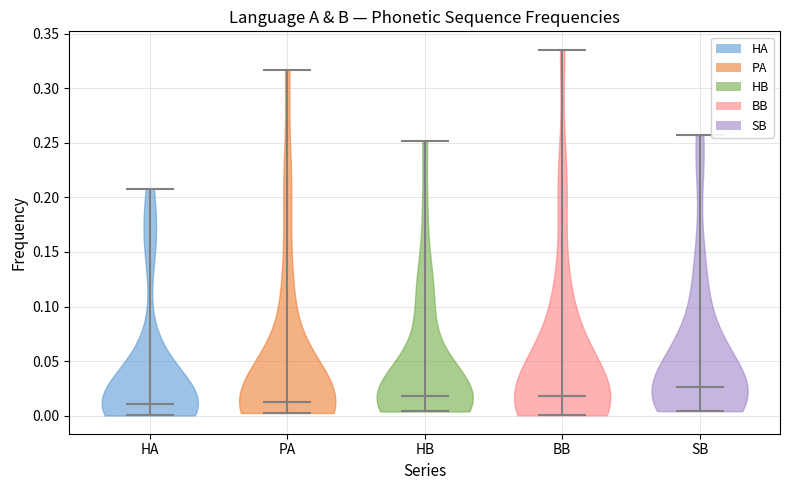

Where does the median line of the violin for SB sit on the y-axis? The values are not printed on the chart, so give them approximately, as read against the axis.

0.025